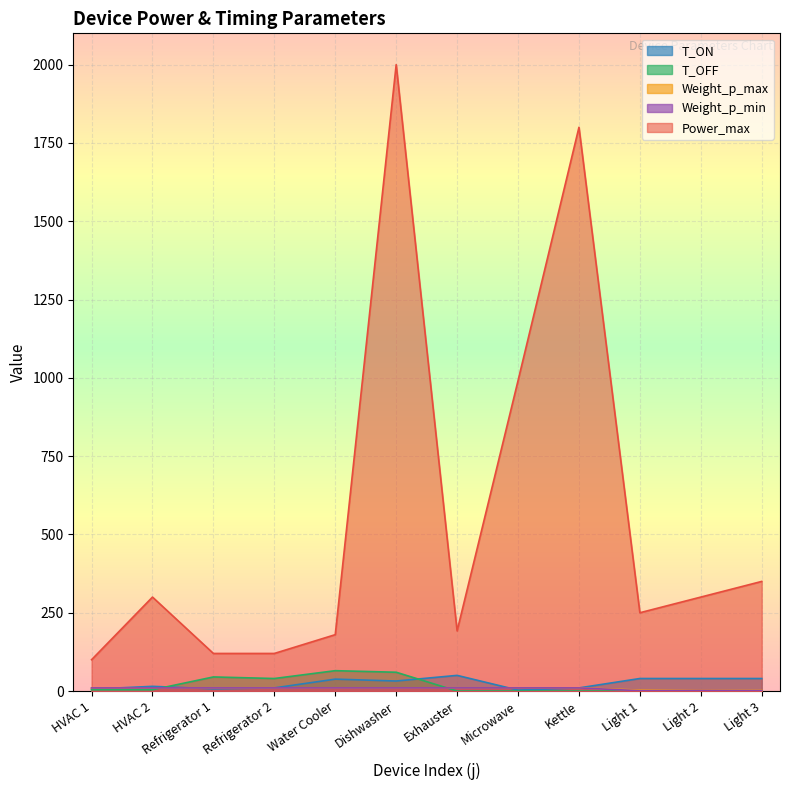

True or false: Weight_p_max has more than 2 interior local peaks.

False